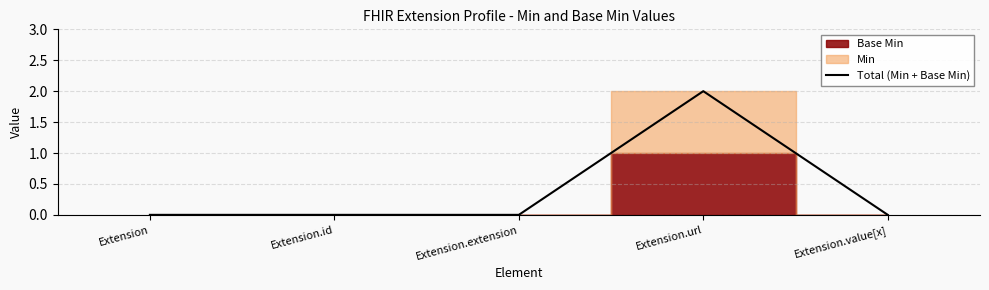

True or false: there are more than 2 points higher than both neighbors.

False